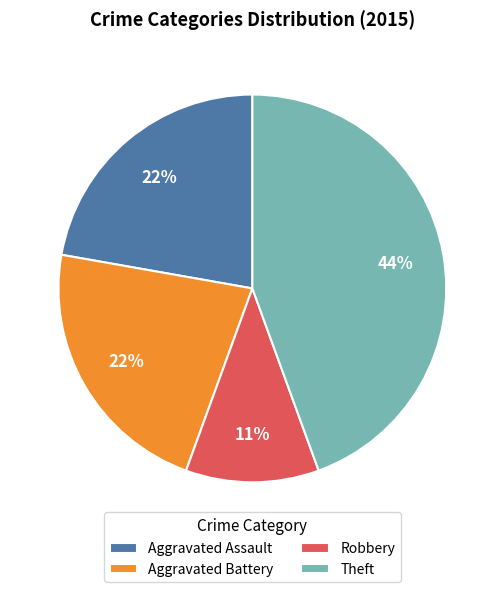

What is the ratio of the value at Aggravated Battery to the value at Theft?

0.5